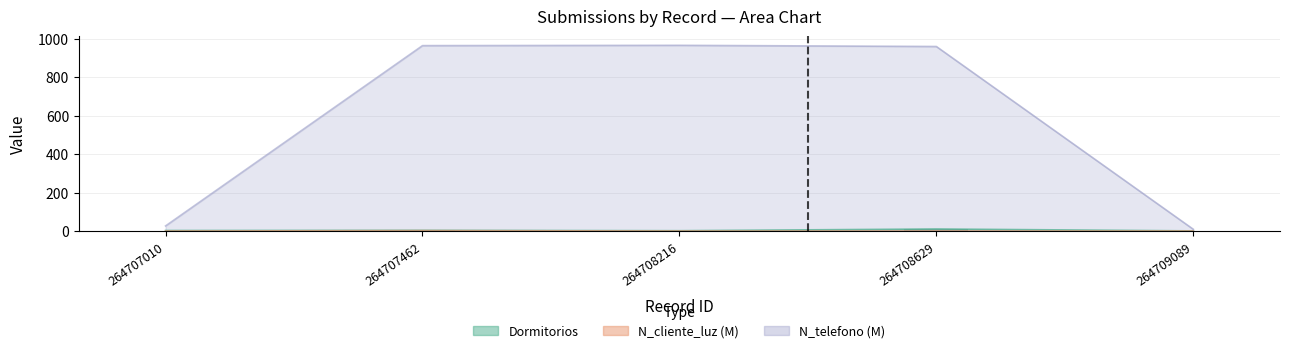

True or false: the data shows 11 at 264708629.

True